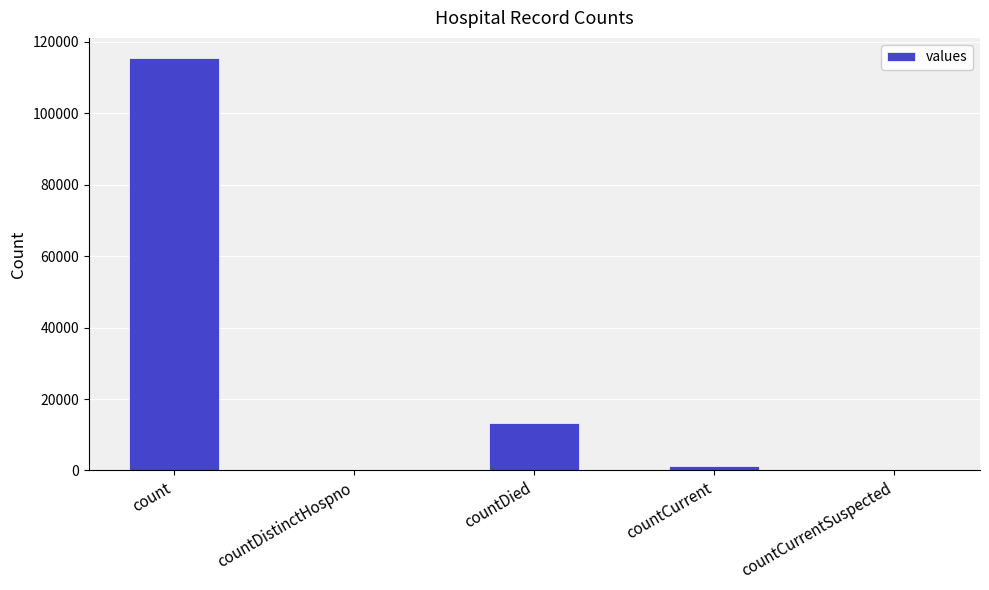

Are the bars horizontal?

No